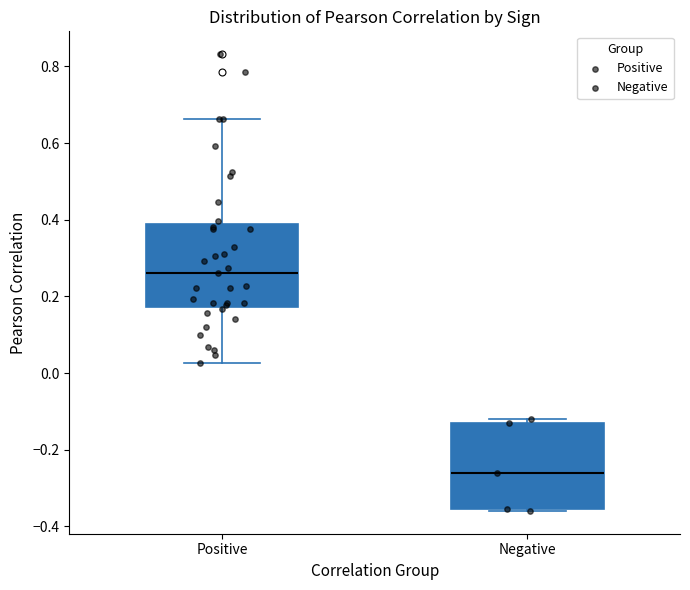

Which box's median line is the lowest?

Negative